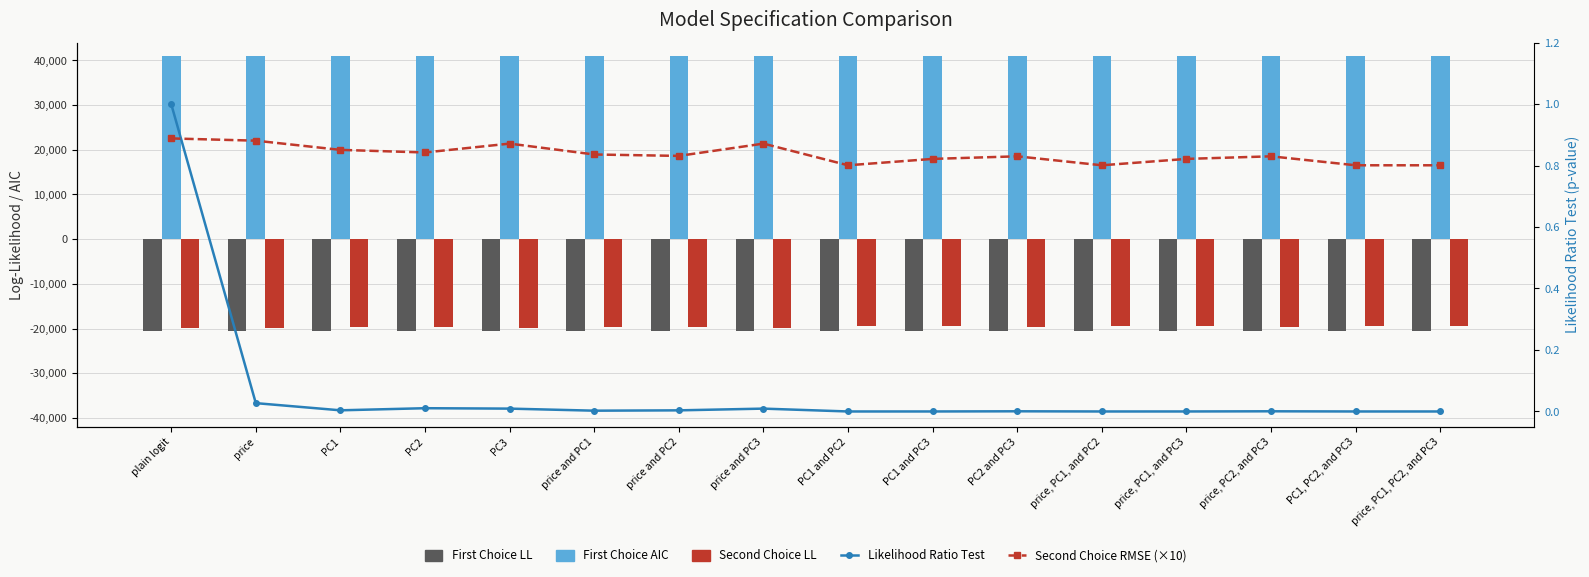

How many values in the Second Choice LL series exceed -19580?

7